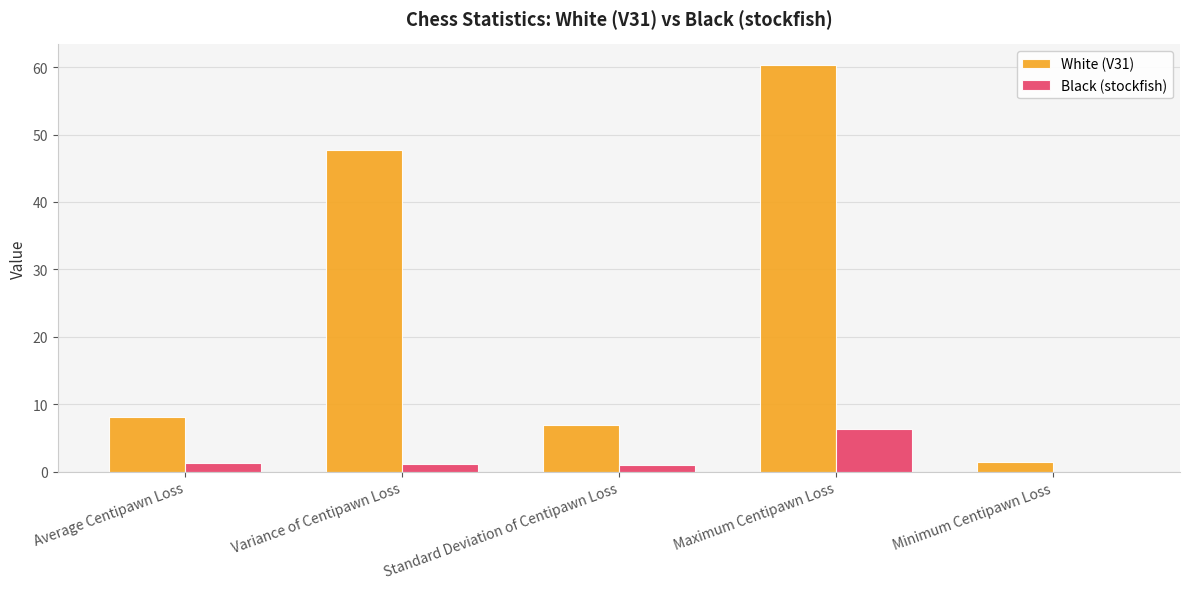

What is the average value of the White (V31) series?

24.9